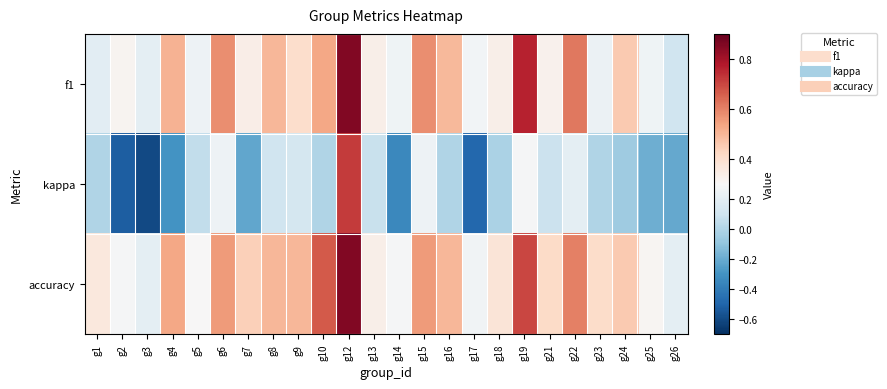

What is the smallest value displayed?

-0.6